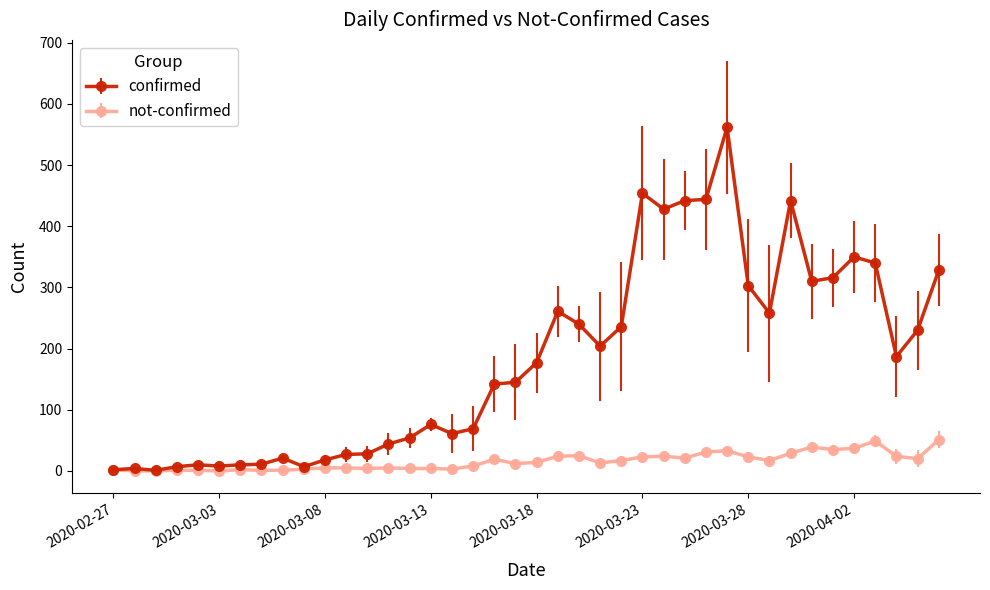

Which series has the widest spread of values?

confirmed